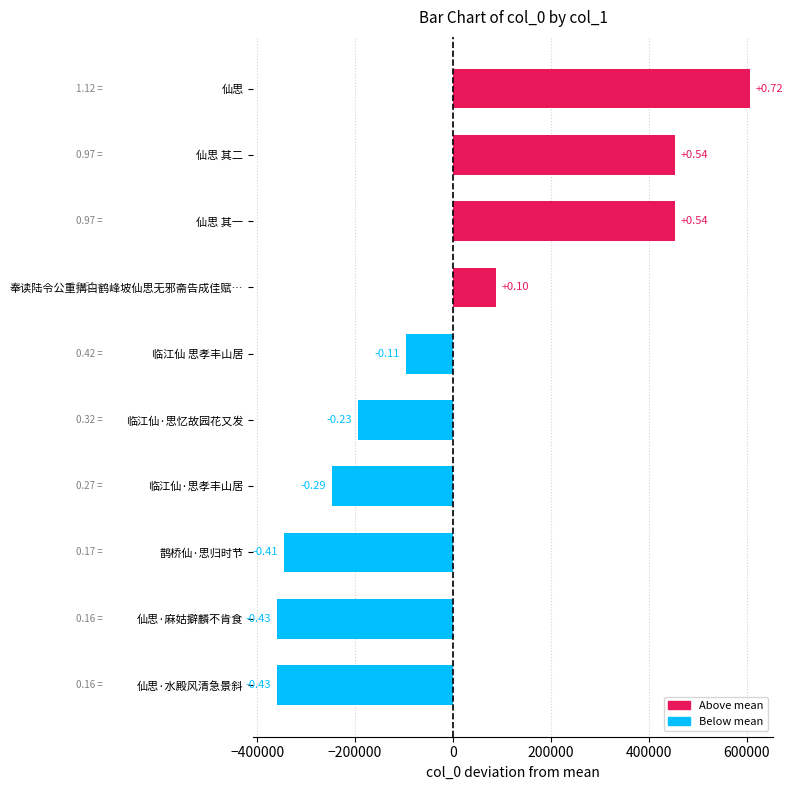

Does the chart contain stacked bars?

No